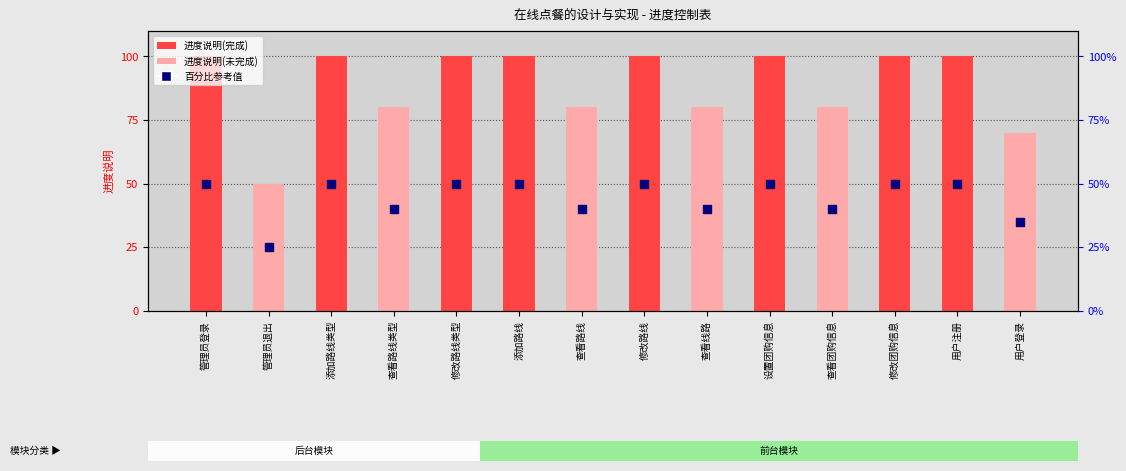

Is the value of 进度说明 at 查看团购信息 greater than the value of 百分比参考值 at 查看路线?

Yes